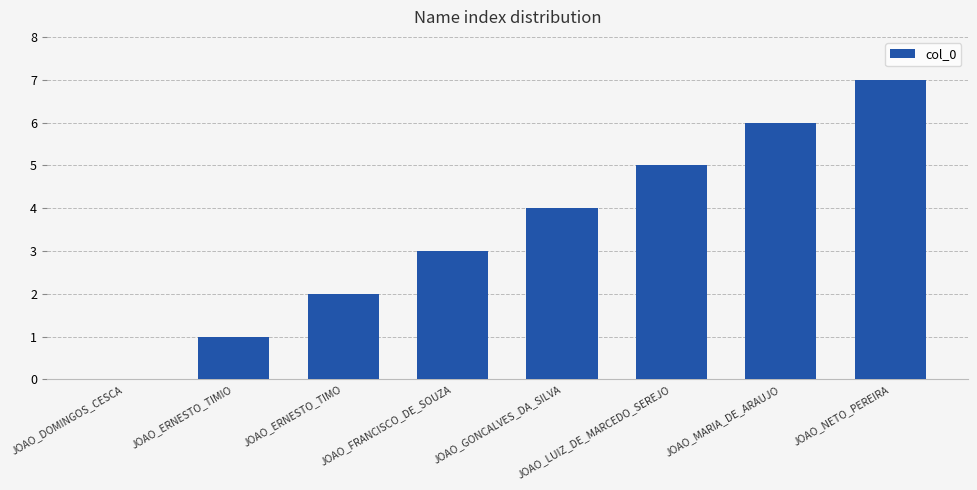

Between JOAO_GONCALVES_DA_SILVA and JOAO_FRANCISCO_DE_SOUZA, which is larger?

JOAO_GONCALVES_DA_SILVA